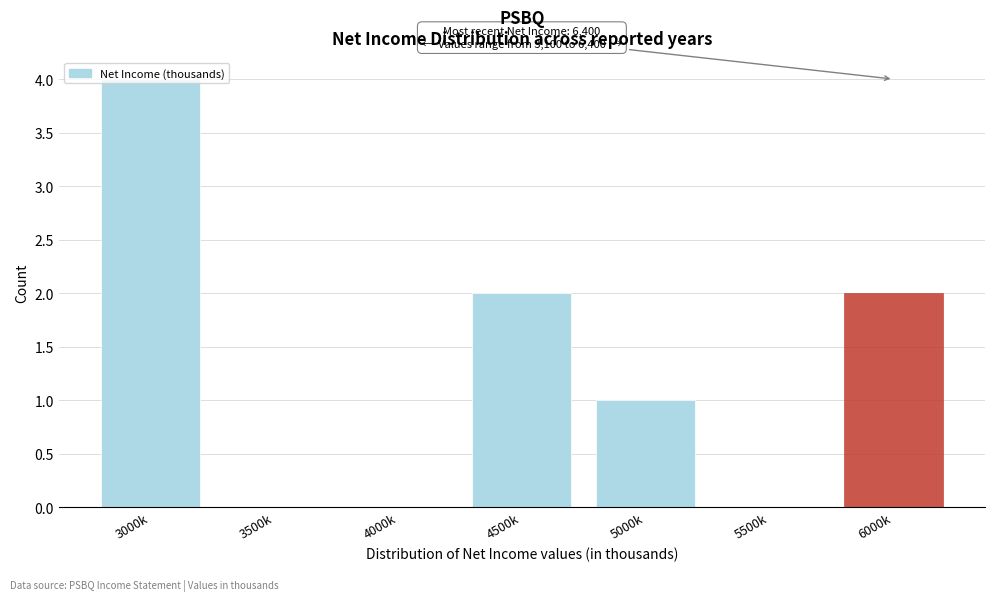

What is the change in value from 4000k to 6000k?

+2